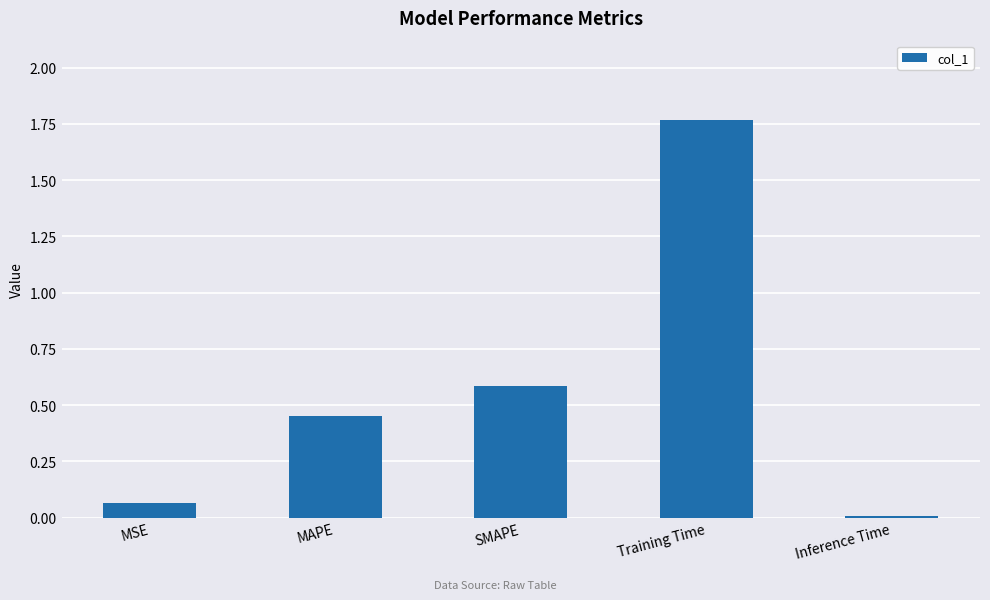

What is the label of the 4th bar from the left?

Training Time